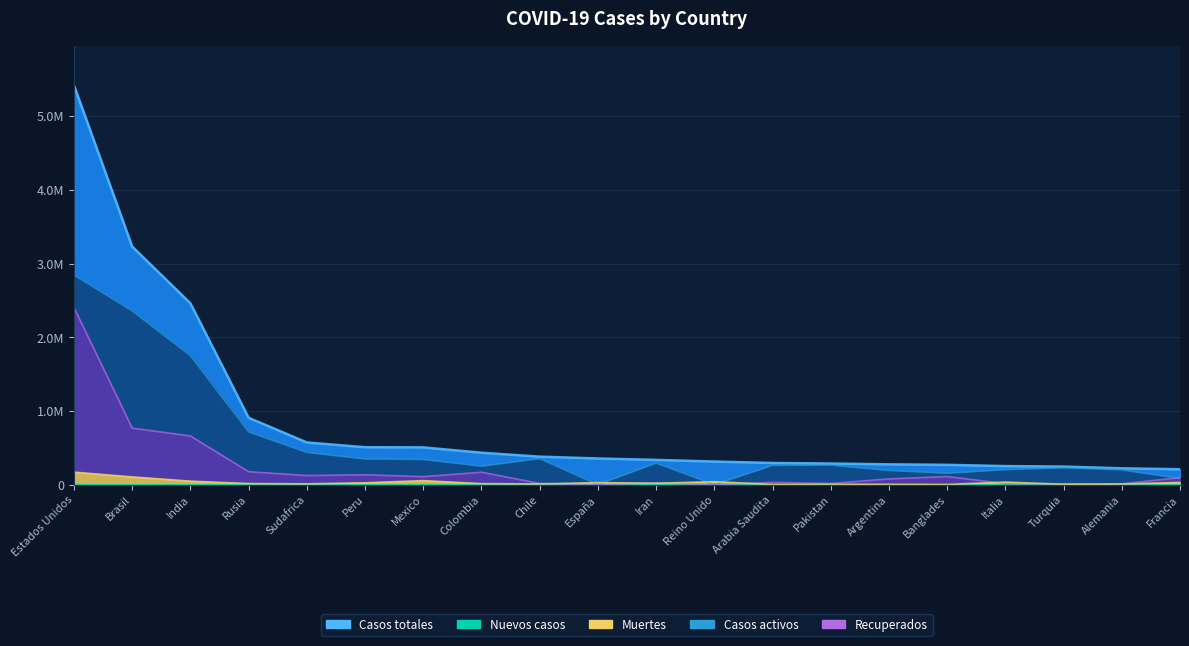

What is the label of the 16th point from the right?

Sudafrica